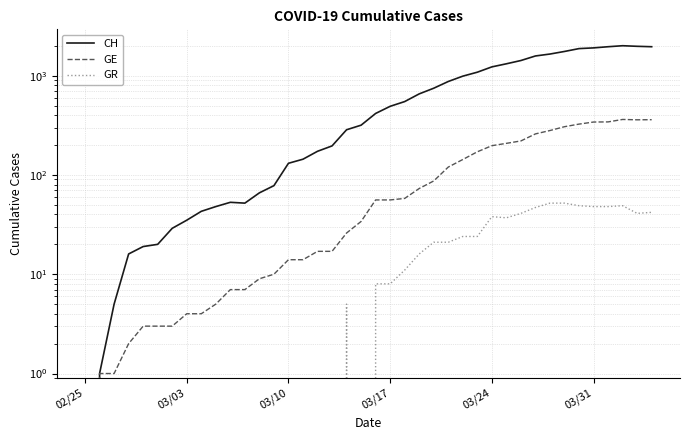

In GR, how many points are higher than both neighbors (excluding endpoints)?

3